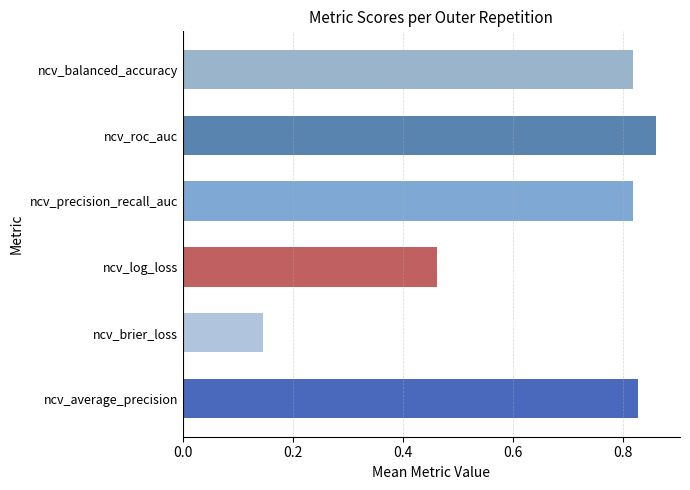

At which category does the chart reach its peak across all series?

ncv_roc_auc